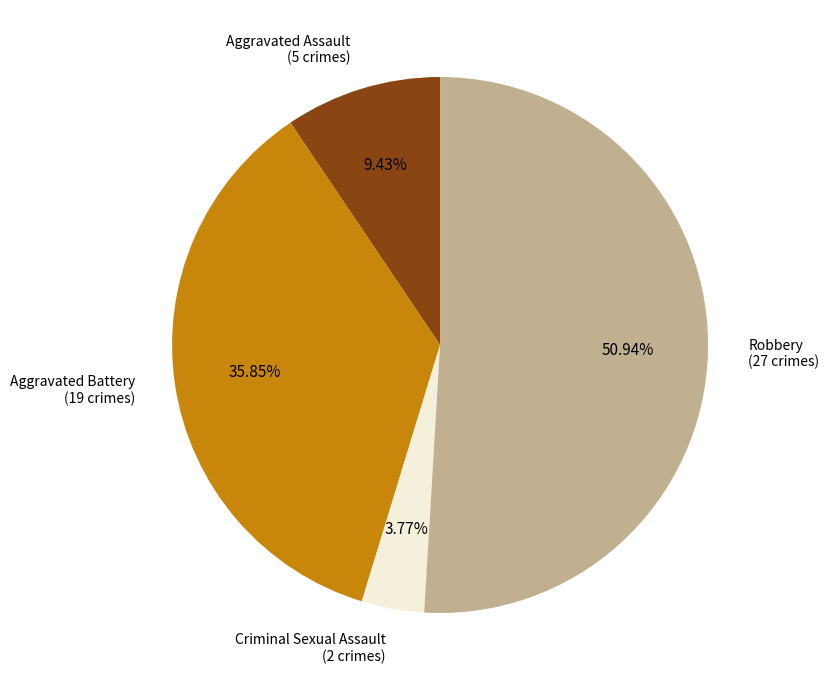

Count the number of slices in the pie.

4